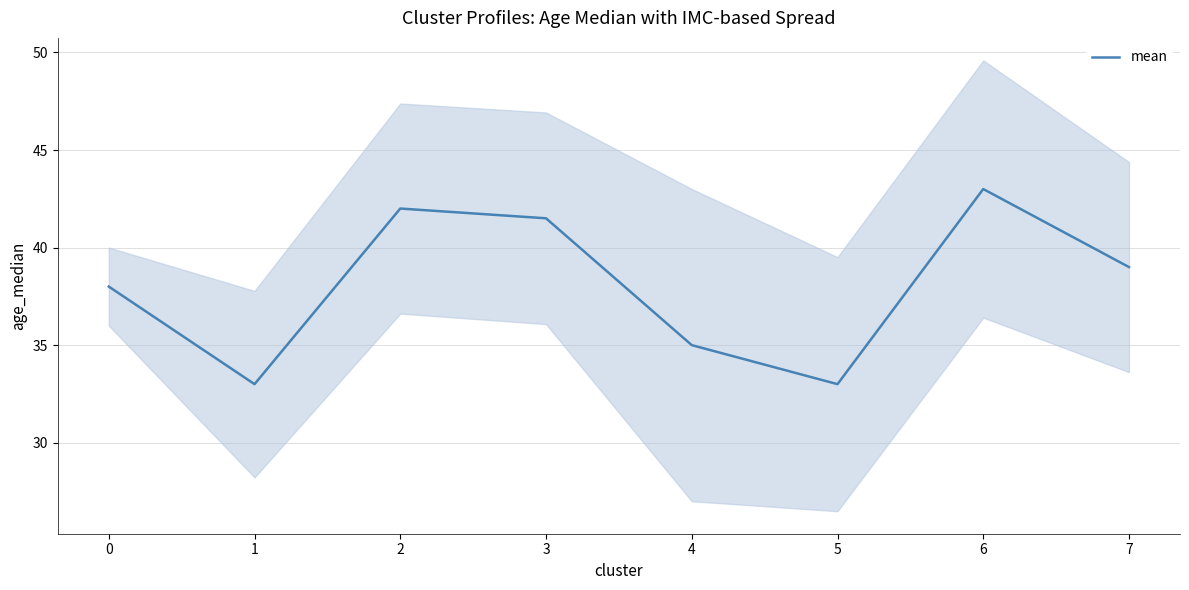

What is the maximum value shown in the chart?

43.0